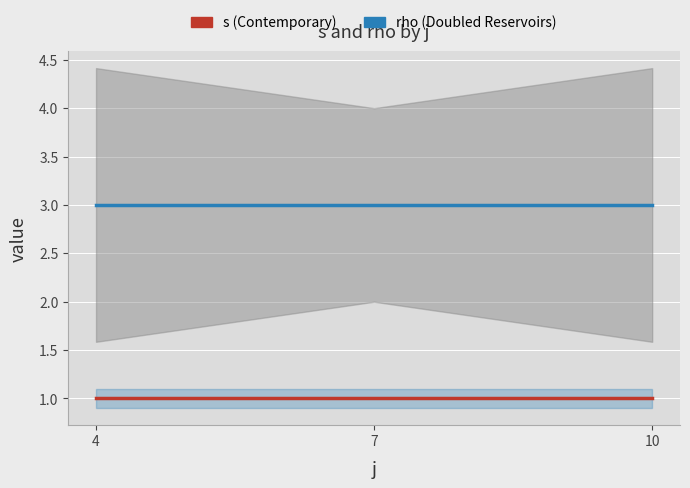

What are all the series names shown in the legend?

s (Contemporary), rho (Doubled)